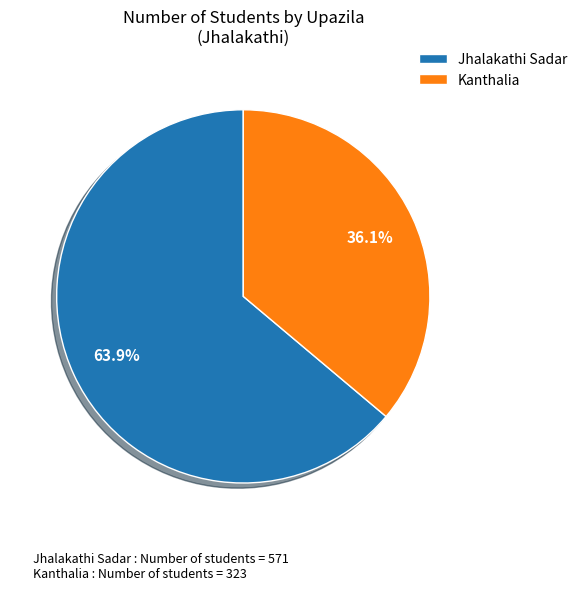

Rank the categories by value from lowest to highest.

Kanthalia, Jhalakathi Sadar